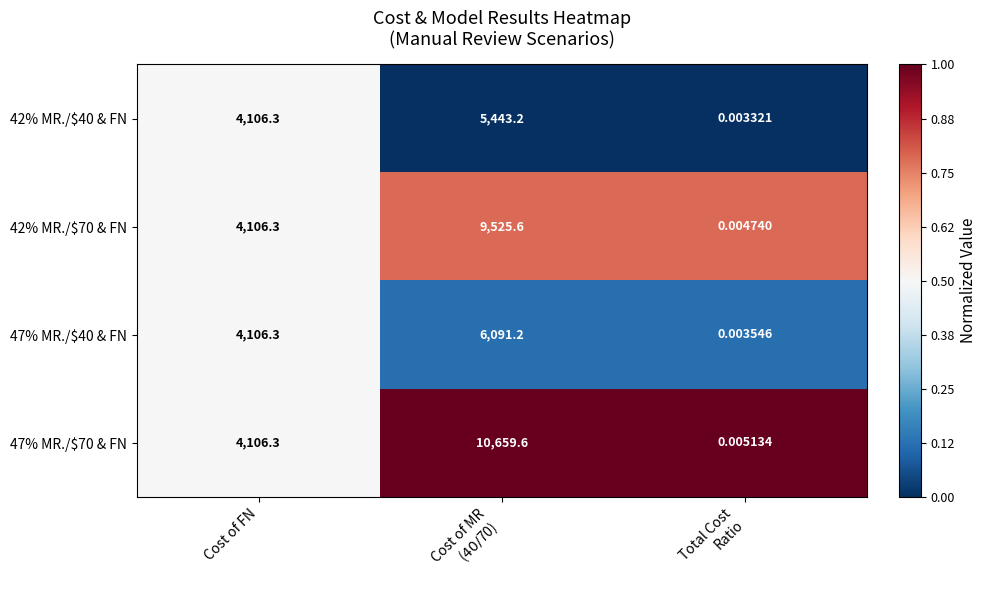

Which series has the largest total across all categories?

47% MR./$70 & FN